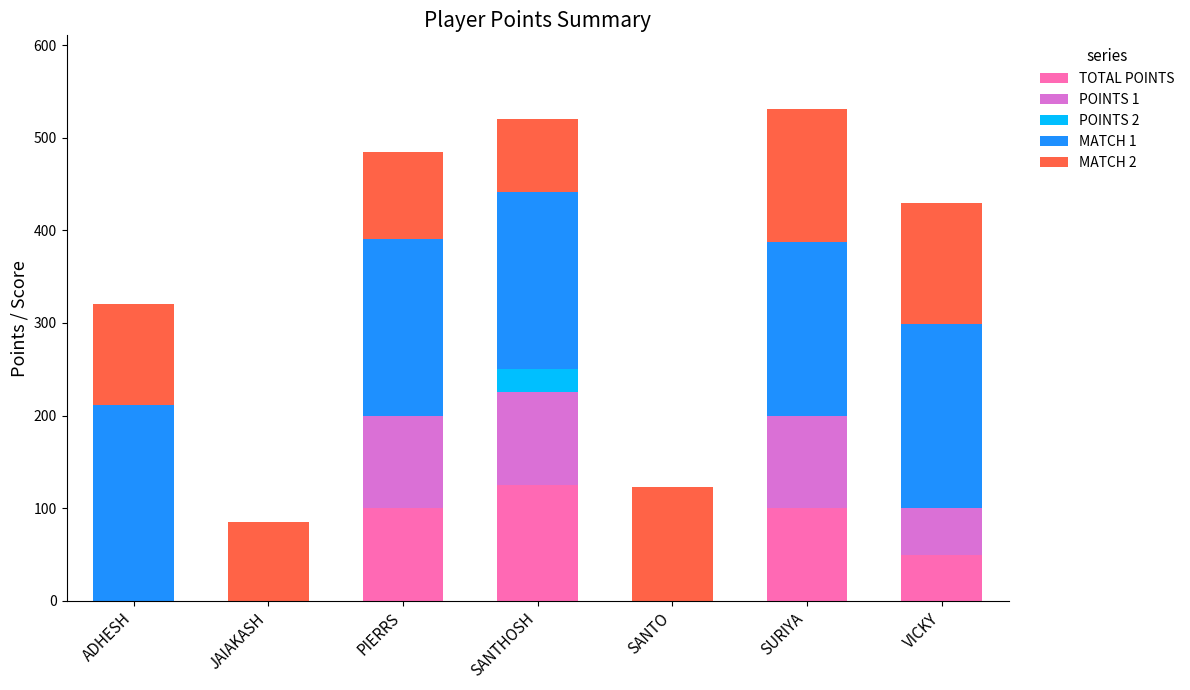

What is the total value across all series at ADHESH?

320